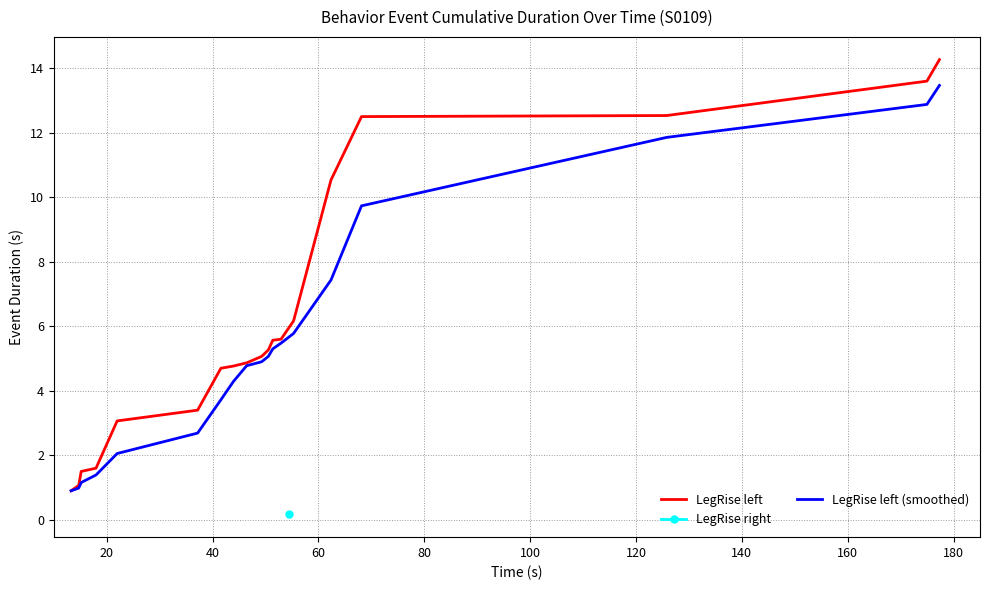

What is the highest value of the LegRise left (smoothed) series?

13.5